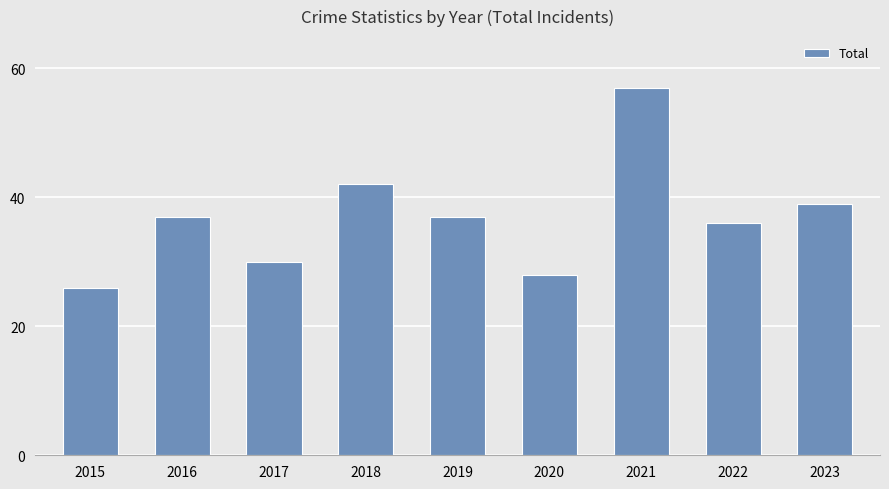

What is the greatest value displayed?

57